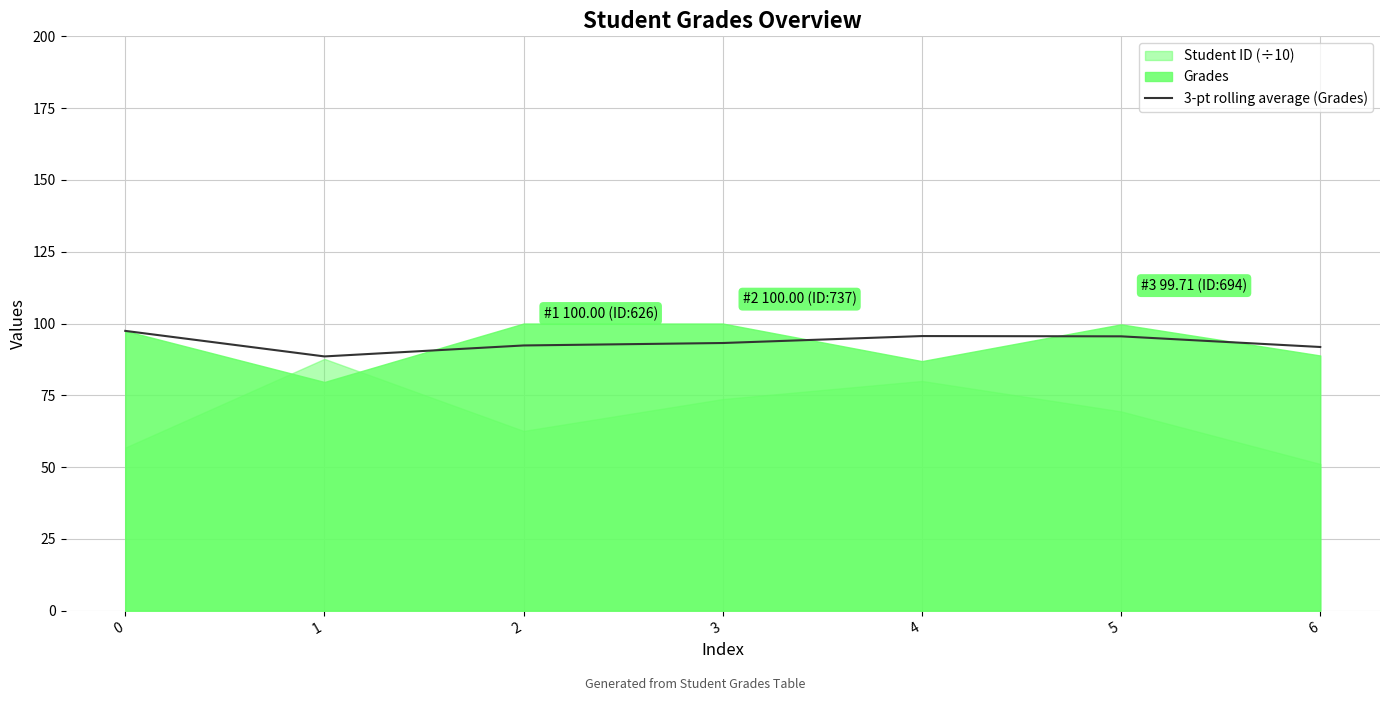

True or false: the data shows 88.5 at 1.

True